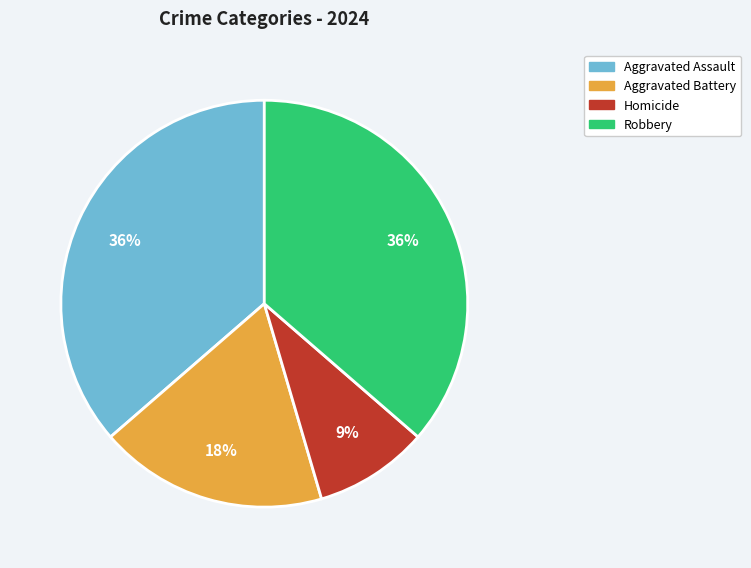

To the nearest percent, what is the difference between the largest and smallest slice percentages?

27%